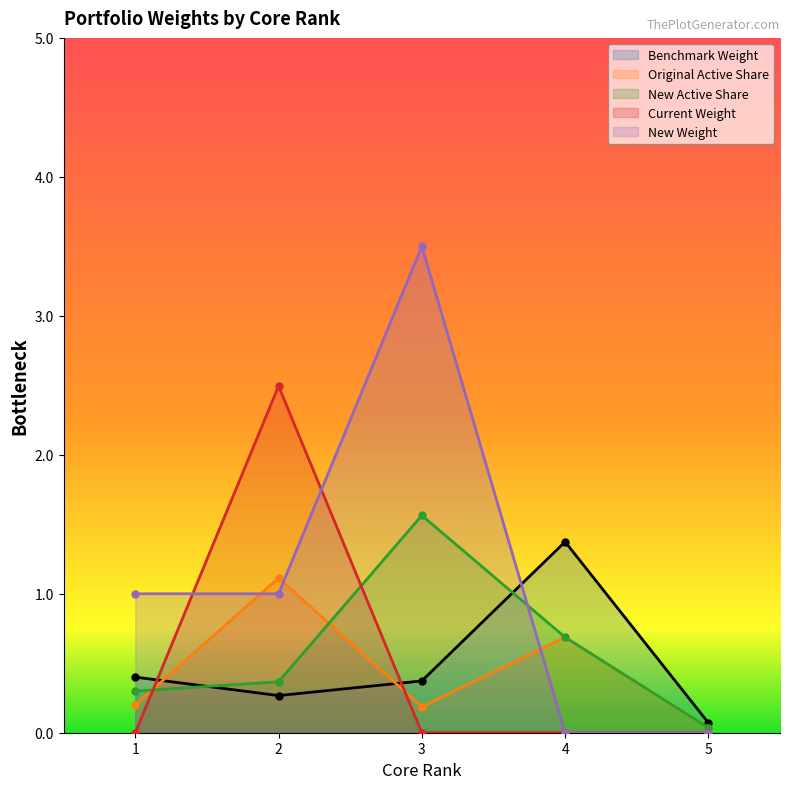

At 3, list the series in order from smallest to largest.

Current Weight, Original Active Share, Benchmark Weight, New Active Share, New Weight